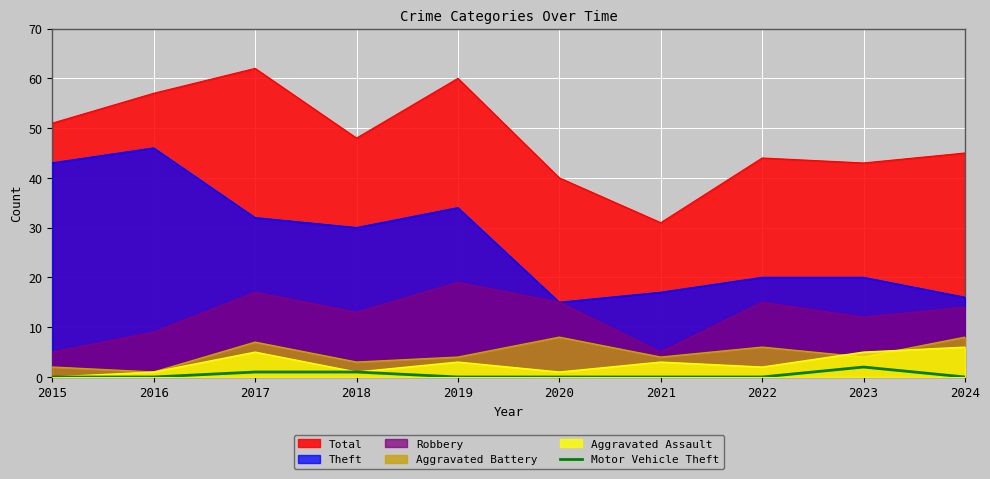

How many lines are shown in the chart?

6